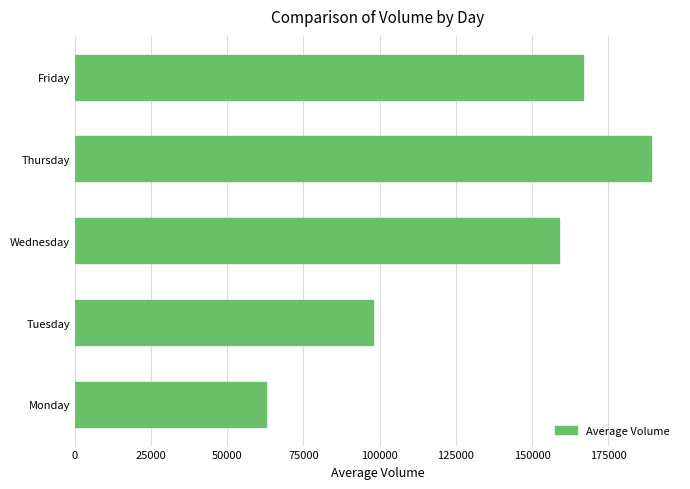

What is the difference between the maximum and minimum values?

126337